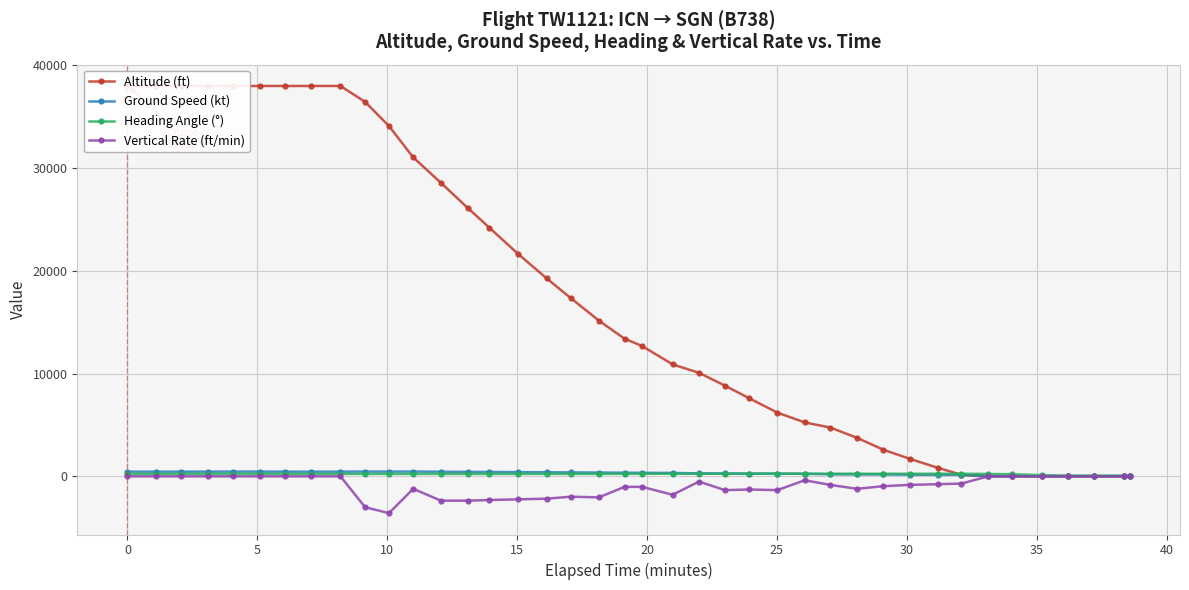

What is the lowest value of the Vertical Rate (ft/min) series?

-3584